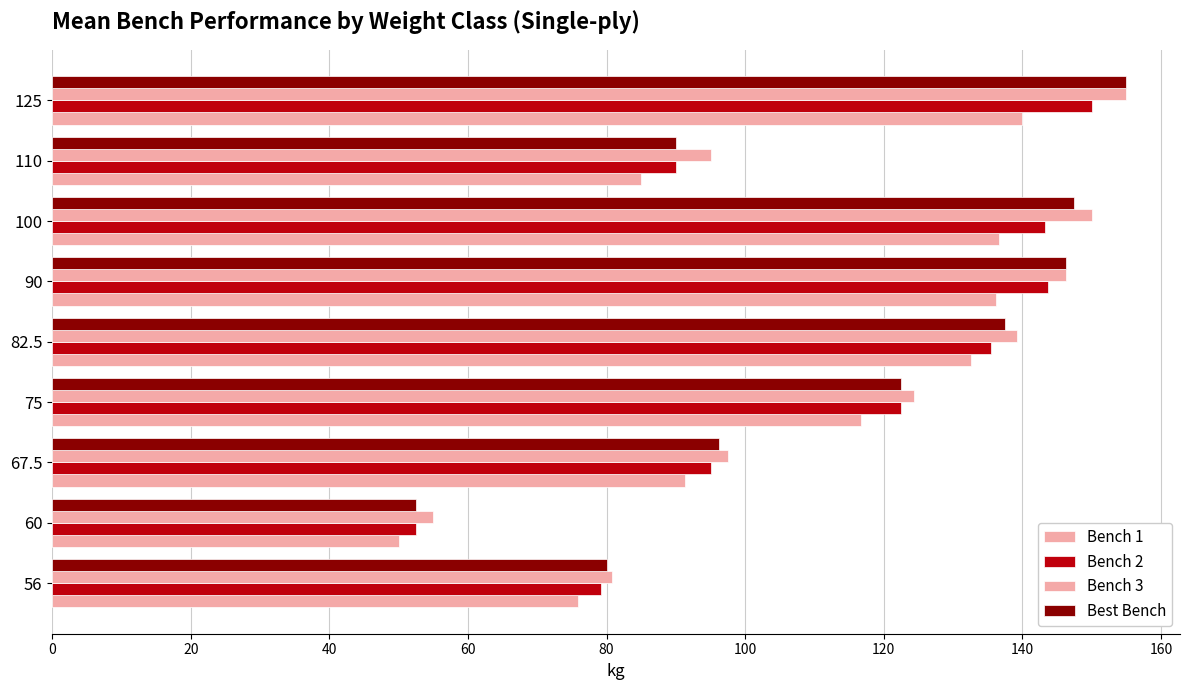

How many series are shown in this chart?

4